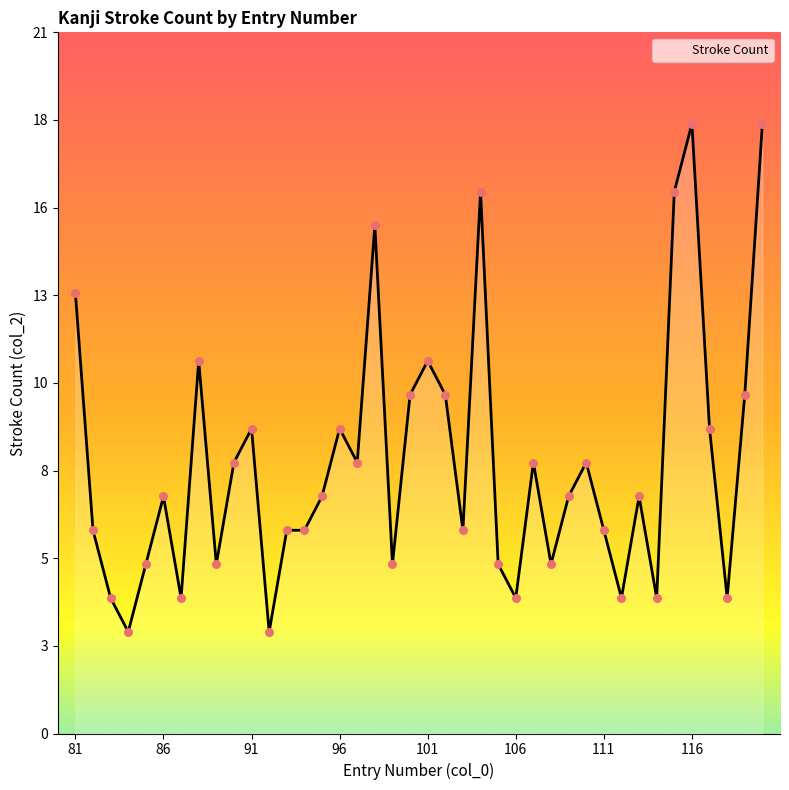

Is this an area chart (filled region under the line)?

Yes